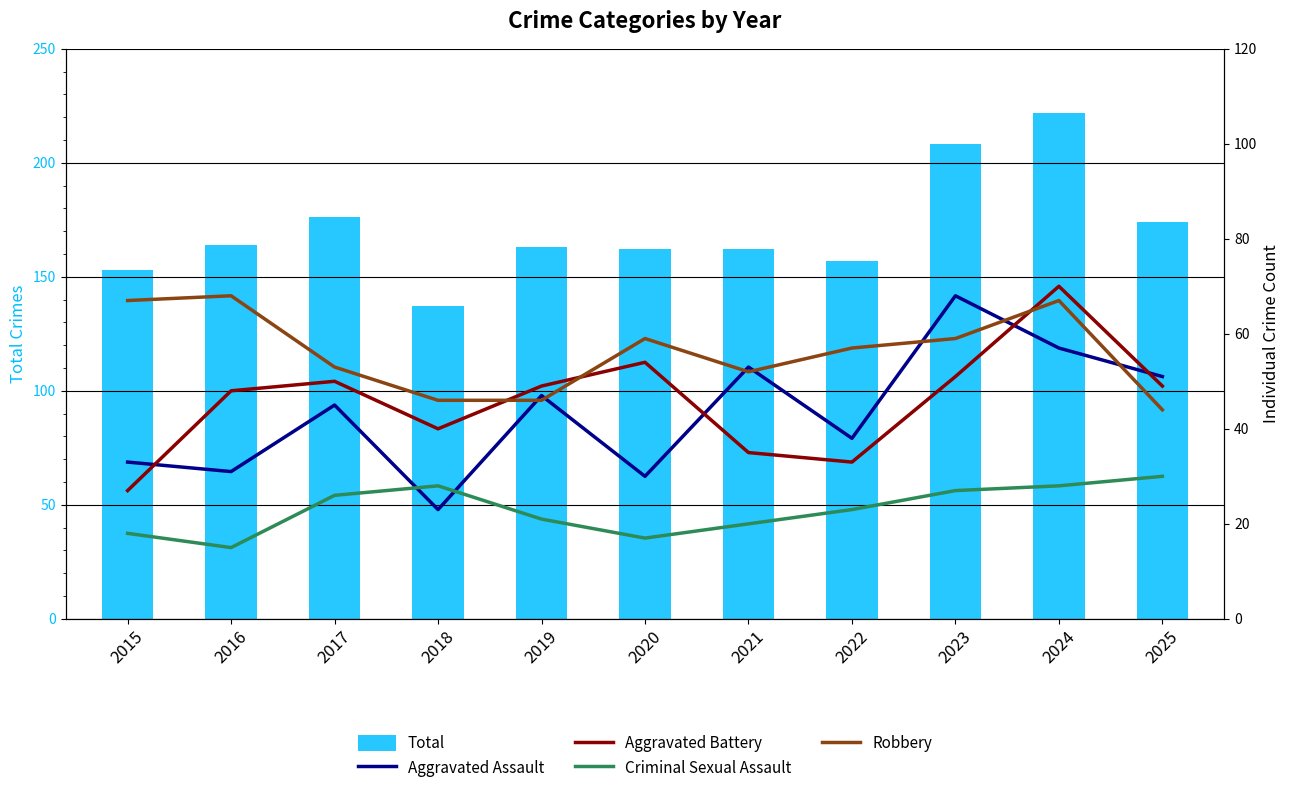

What is the value of the Total bar at the 11th from the left?

174